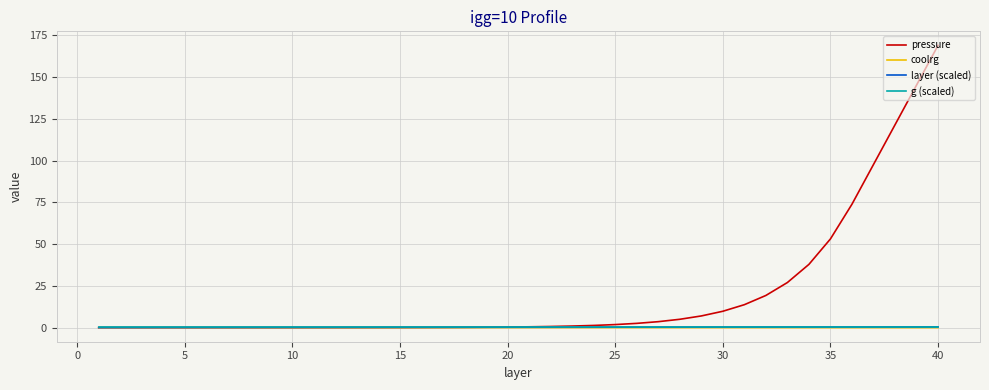

Which series has the largest total across all categories?

pressure